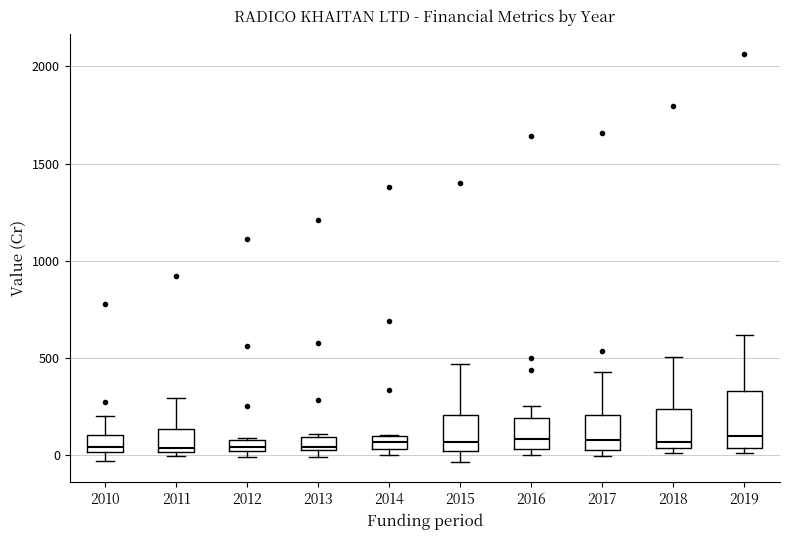

Where is the lower edge of the box at x = 2017 on the y-axis? The values are not printed on the chart, so give them approximately, as read against the axis.

50